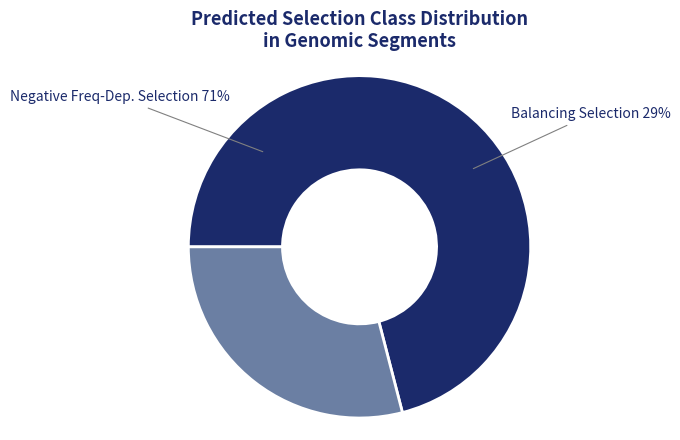

Rank the categories by value from highest to lowest.

Negative Freq-Dep. Selection, Balancing Selection